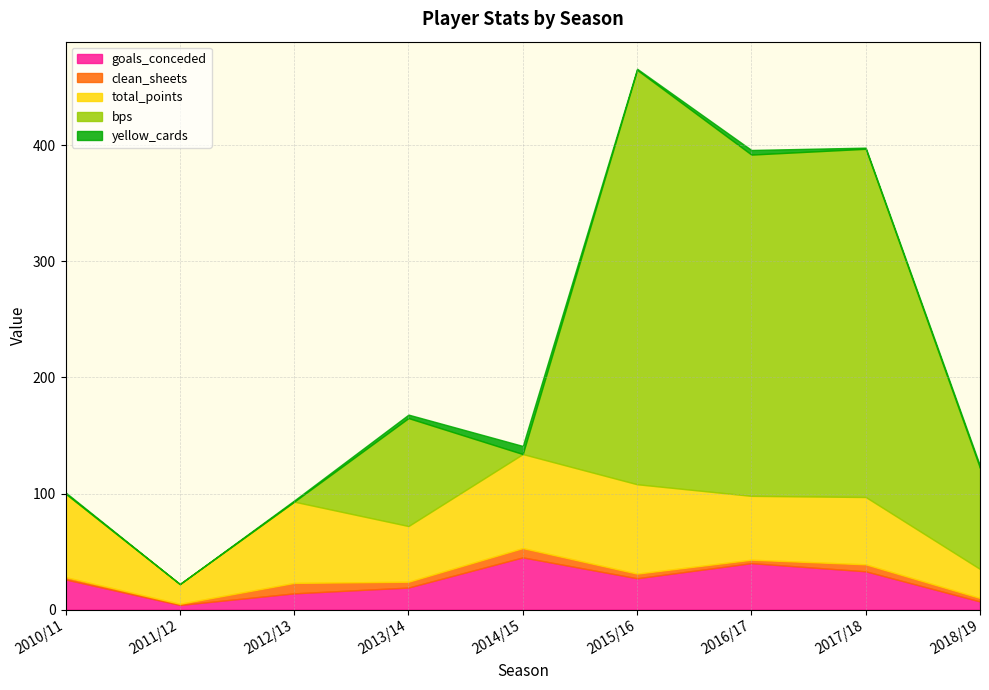

Rank the series by their maximum value, from highest to lowest.

bps, total_points, goals_conceded, clean_sheets, yellow_cards